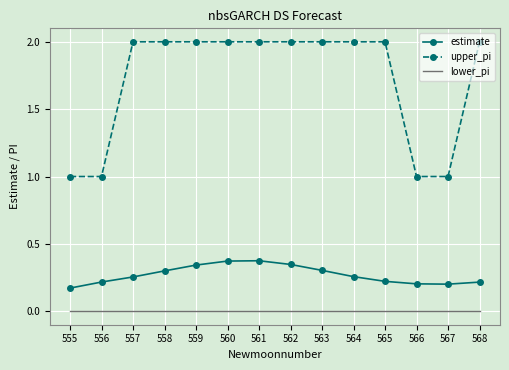

How many estimate values are between 0 and 1?

14